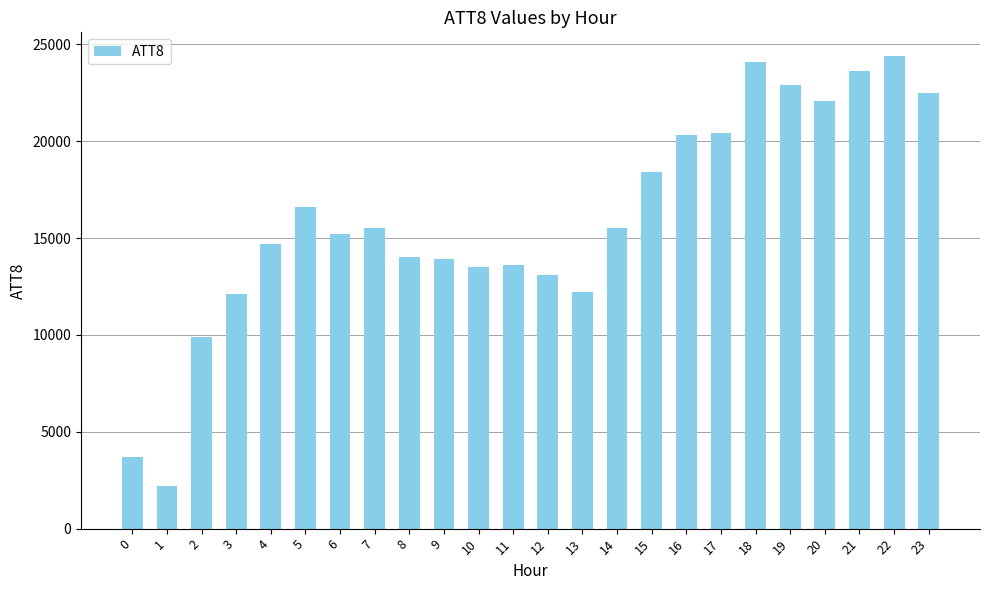

At which category does the chart reach its peak across all series?

22